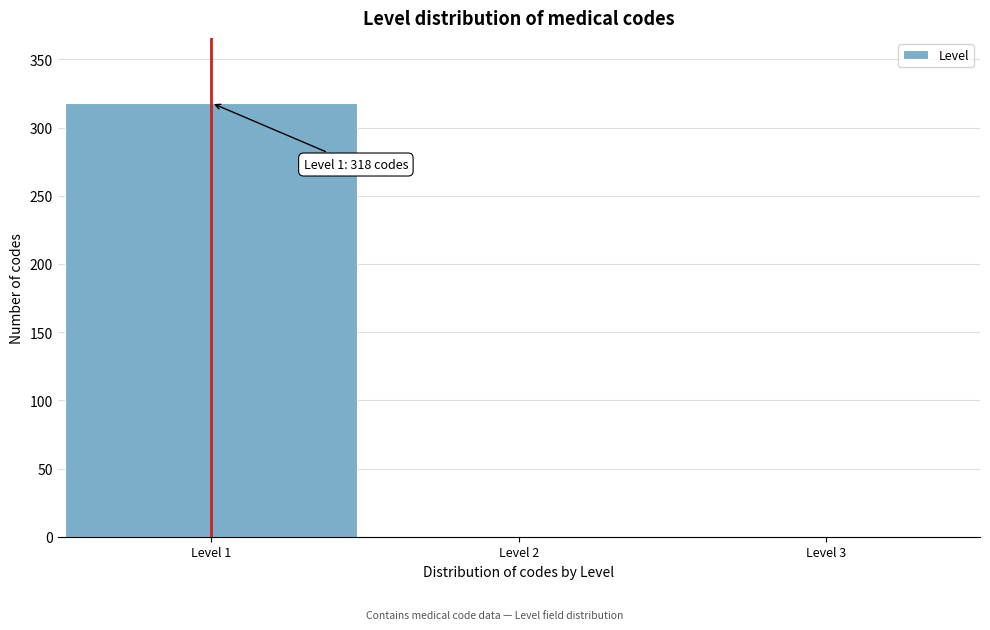

Which range on the x-axis has the tallest bar?

0.5 to 1.5